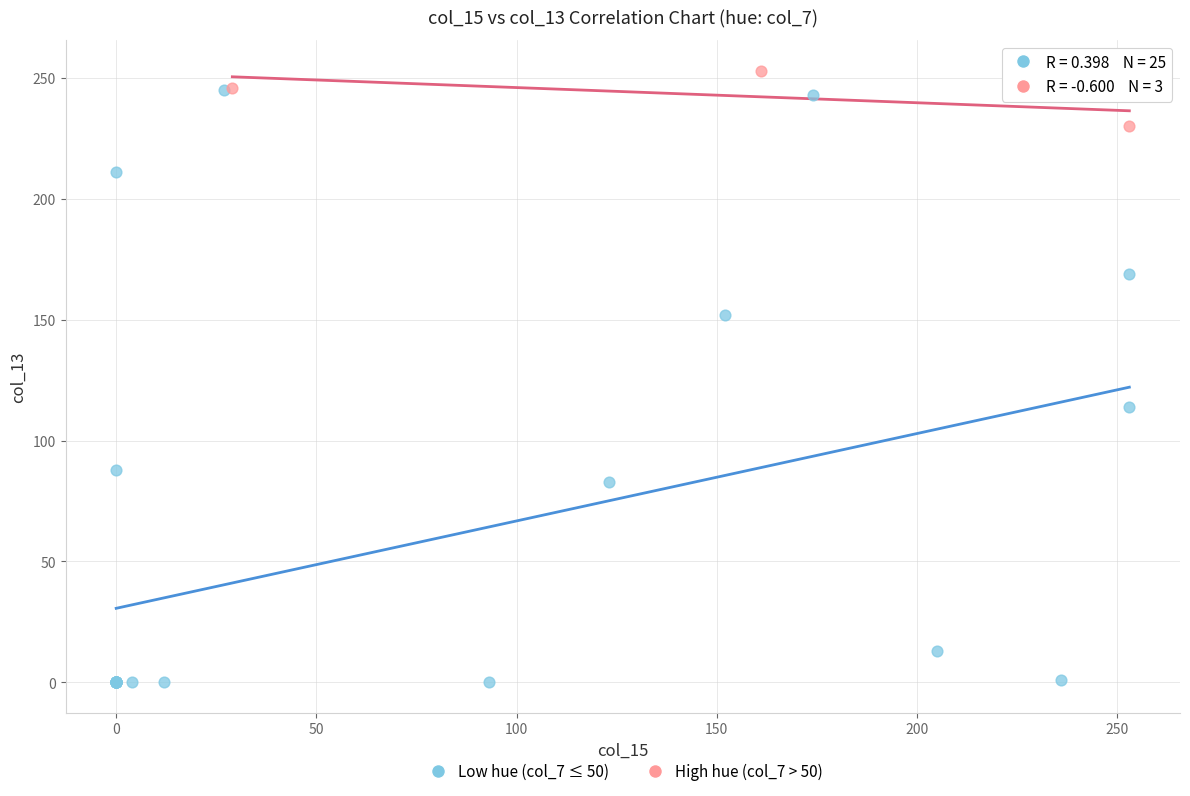

Which series has the widest spread of Y values?

Low hue (col_7 ≤ 50)